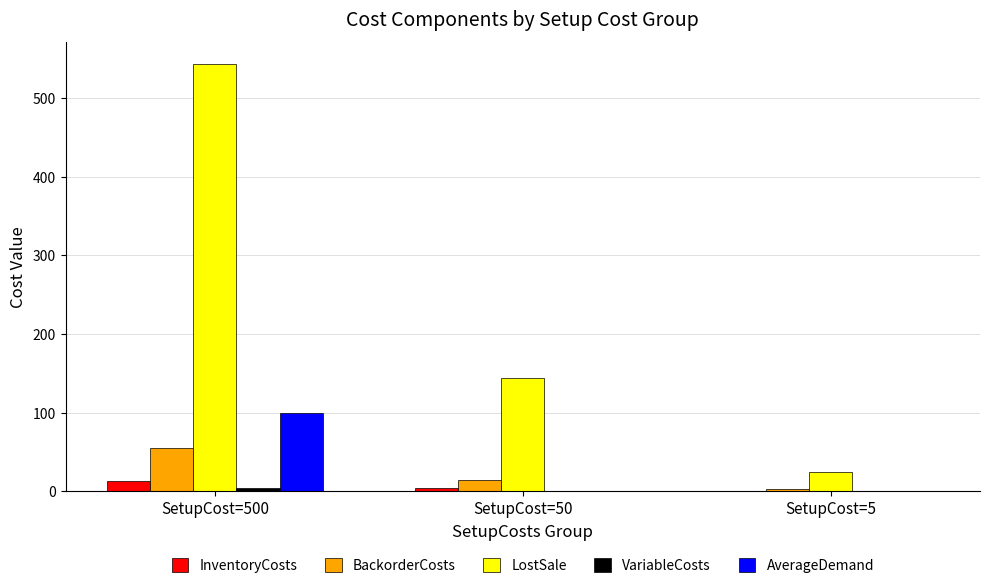

Which series has the largest total across all categories?

LostSale